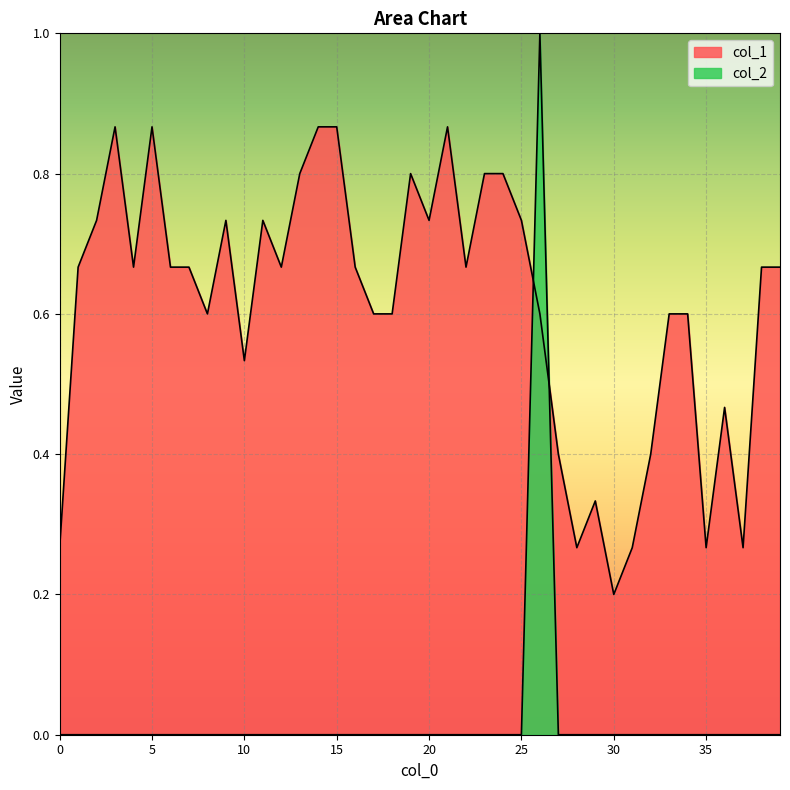

Does the chart display data point markers on the line(s)?

No